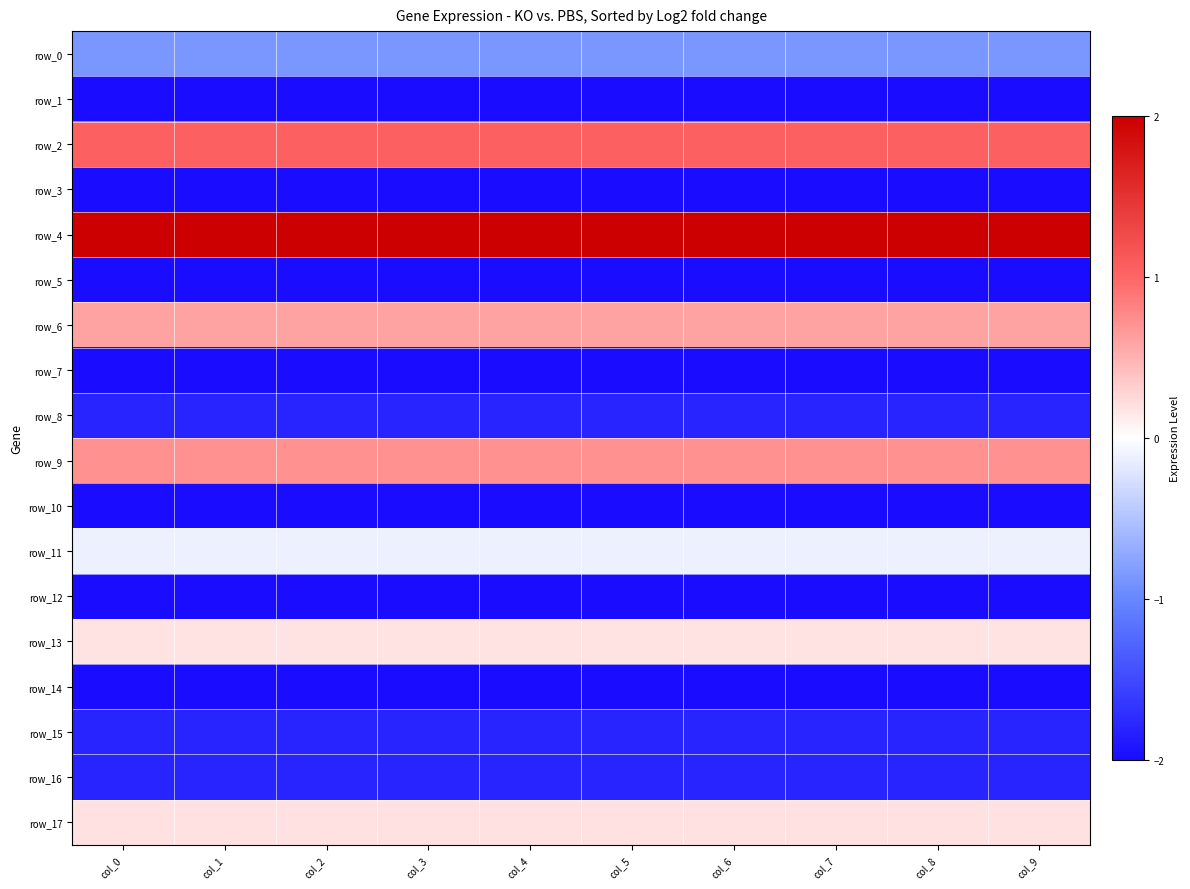

The value of row_9 at col_4 is 1.1. True or false?

False